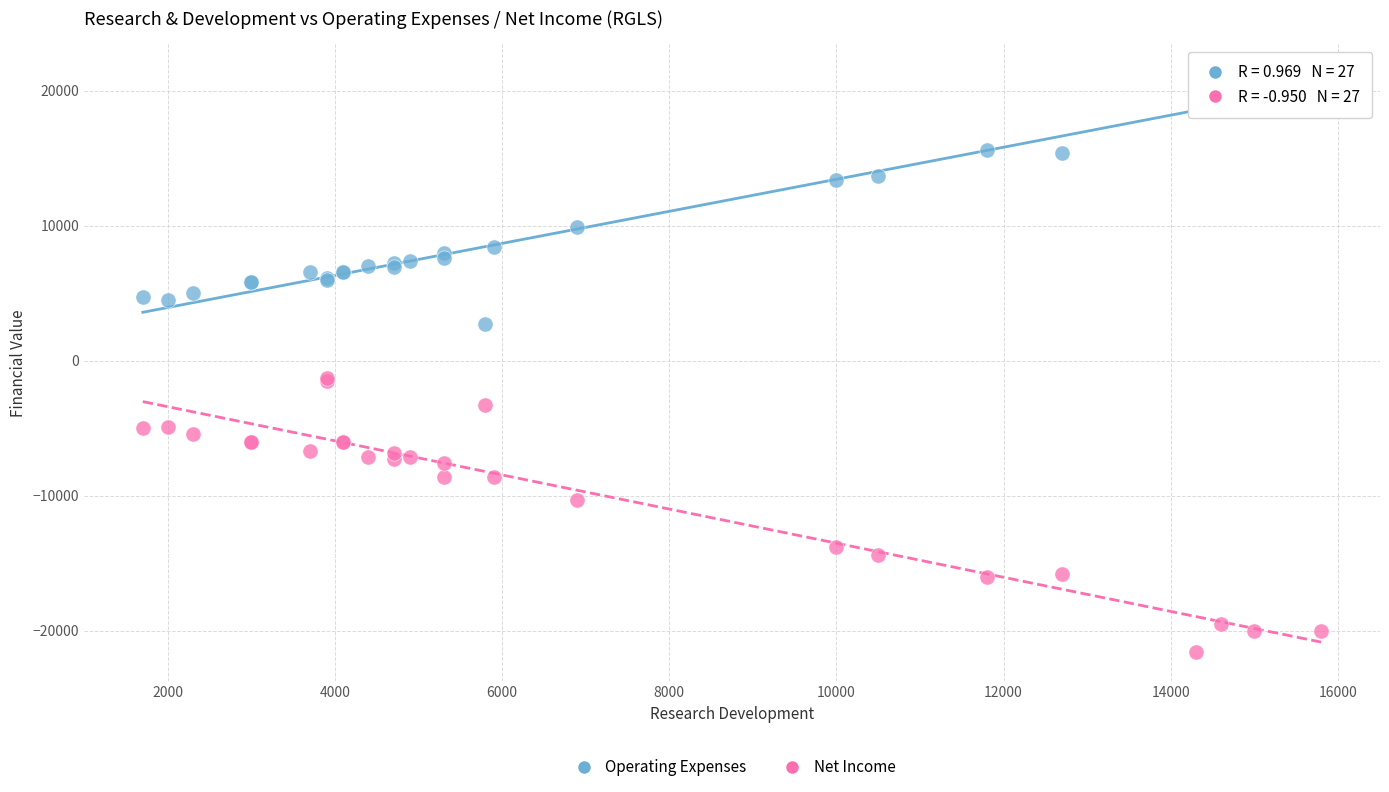

What is the X range (max minus min) for the scatter plot?

14100